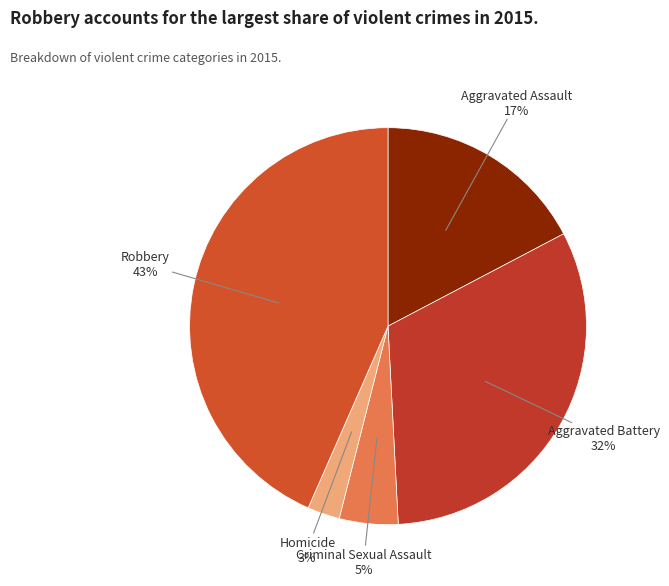

Which has a higher value, Criminal Sexual Assault or Aggravated Battery?

Aggravated Battery